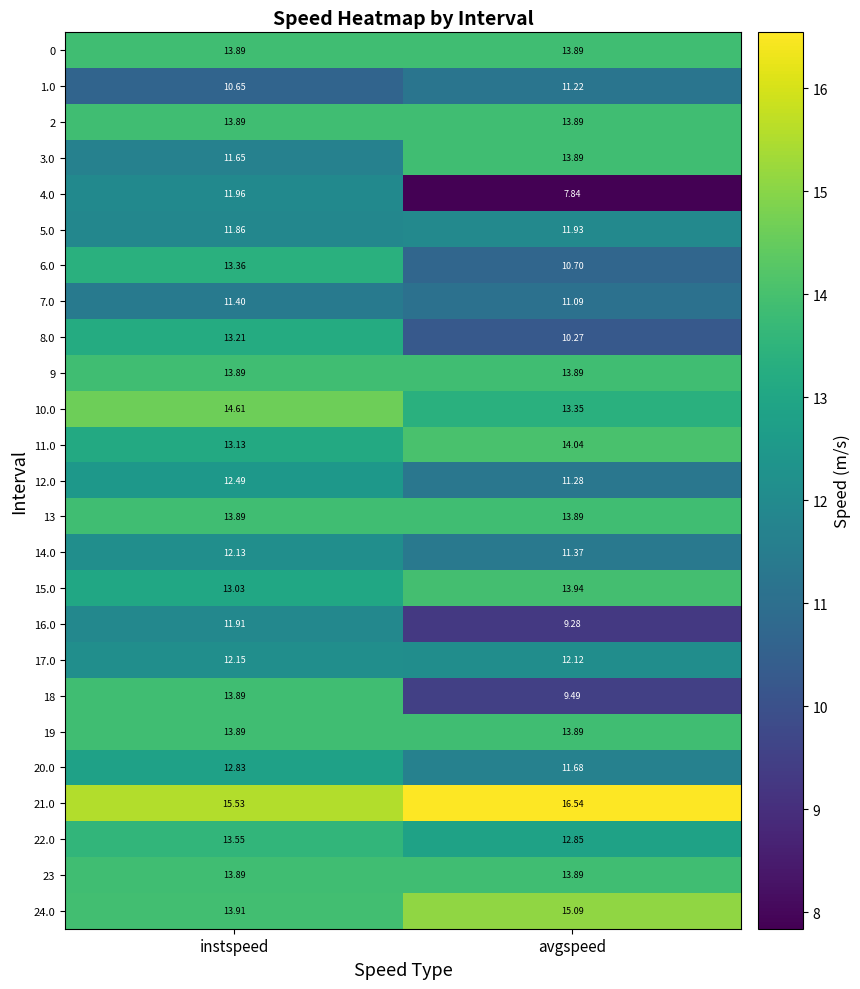

Which category has the lowest value in the 6.0 series?

avgspeed